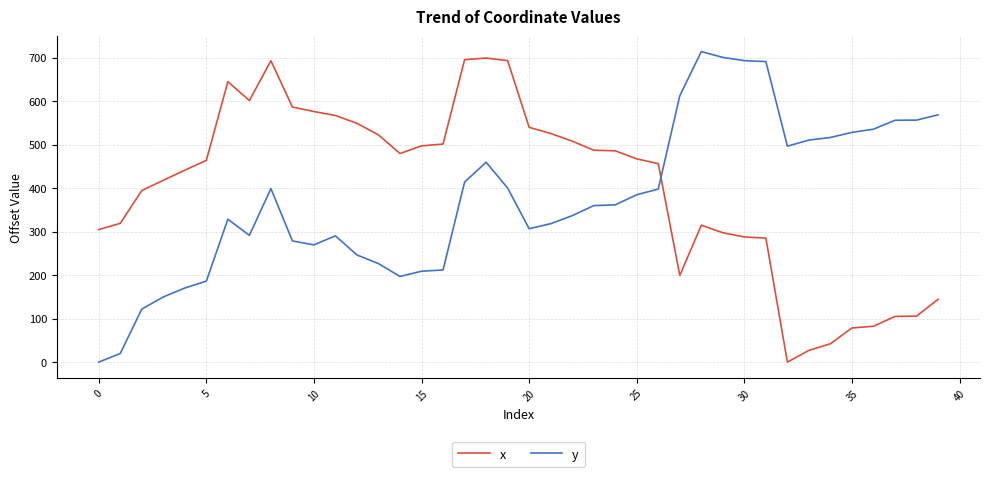

What are all the series names shown in the legend?

x, y